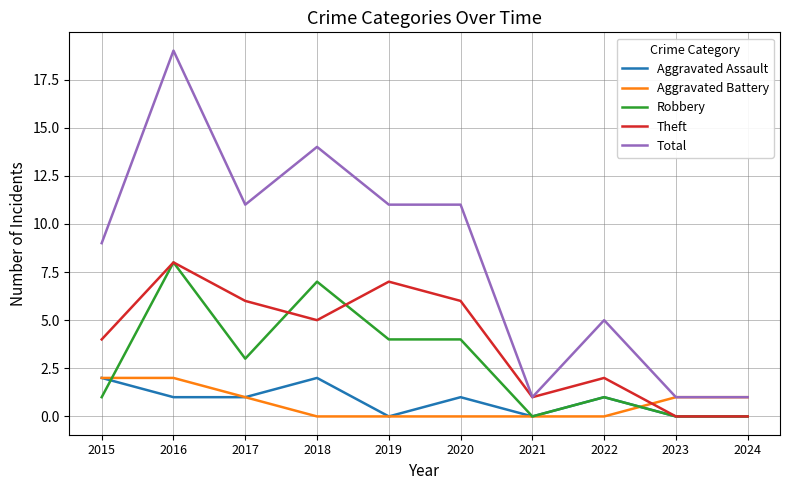

What is the difference between the maximum and minimum values in the Robbery series?

8